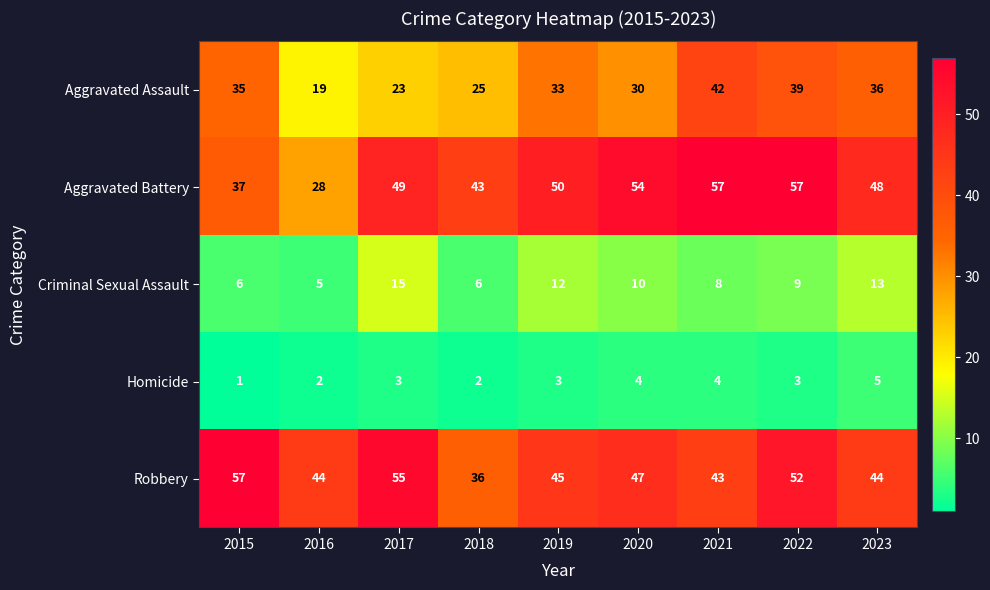

What is the maximum value shown in the chart?

57